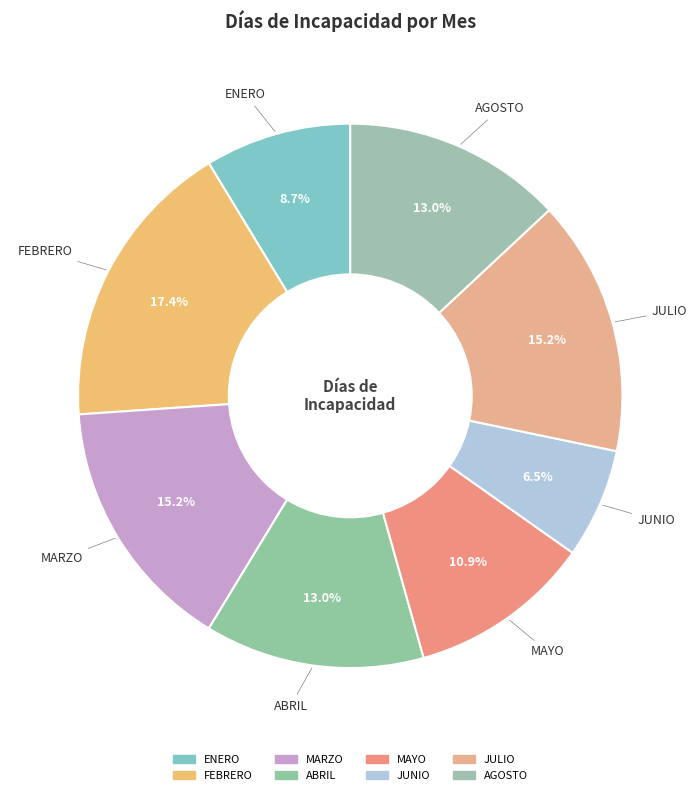

Is the sum of ENERO and MARZO greater than half?

No